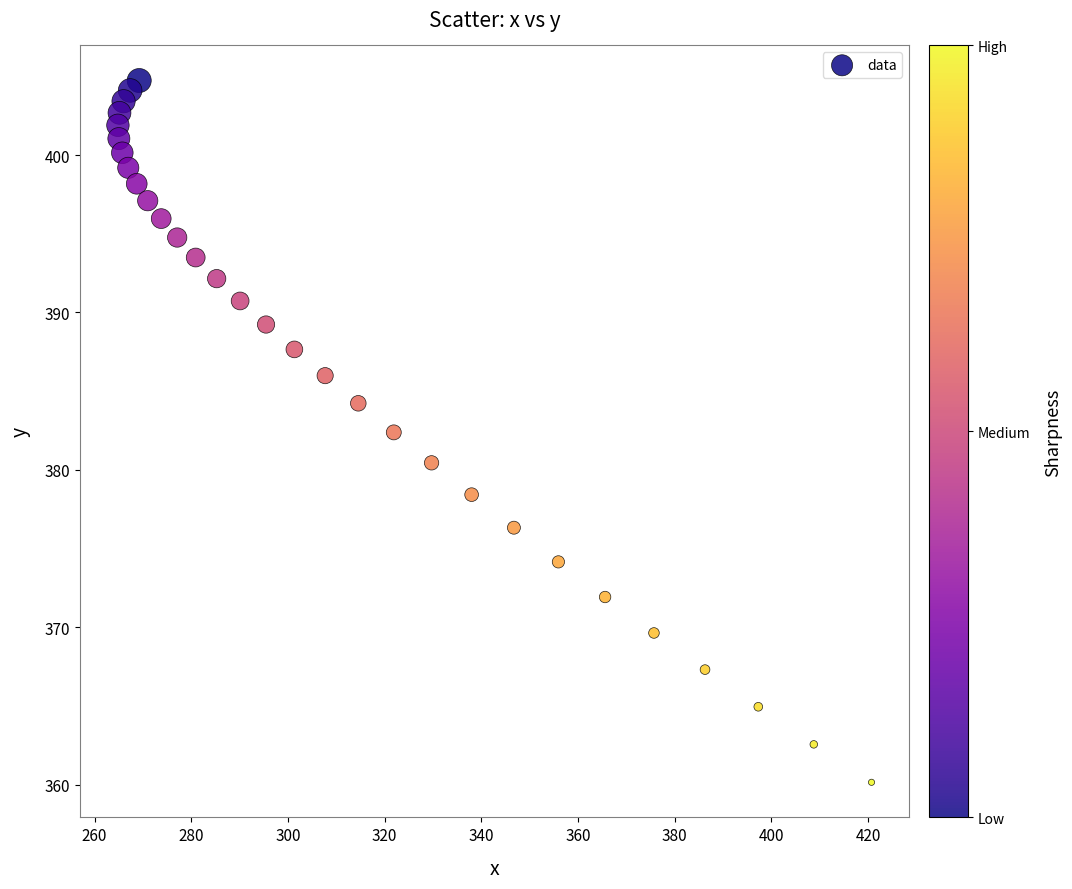

List the coordinates of all points as (X, Y) pairs, reading left to right.

(264.8, 401.9)  (265.0, 401.0)  (265.2, 402.7)  (265.7, 400.1)  (266.0, 403.4)  (267.0, 399.2)  (267.4, 404.1)  (268.7, 398.2)  (269.2, 404.7)  (271.0, 397.1)  (273.8, 396.0)  (277.1, 394.8)  (280.9, 393.5)  (285.3, 392.1)  (290.1, 390.7)  (295.5, 389.2)  (301.3, 387.7)  (307.7, 386.0)  (314.6, 384.2)  (321.9, 382.4)  (329.7, 380.4)  (338.0, 378.4)  (346.7, 376.3)  (355.9, 374.1)  (365.6, 371.9)  (375.7, 369.6)  (386.3, 367.3)  (397.3, 364.9)  (408.8, 362.6)  (420.7, 360.1)